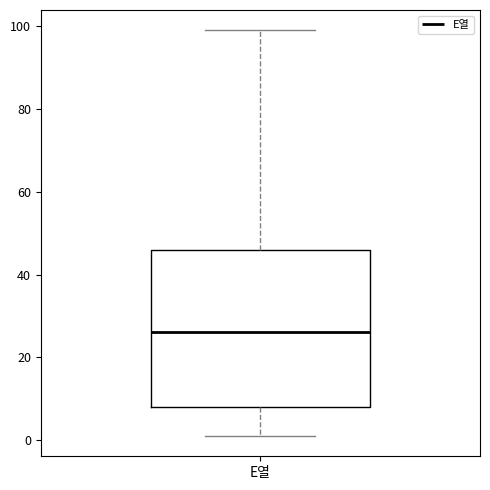

Transcribe this box plot: give where the median line is, the range the box spans, and where the two whiskers end, as read against the y-axis. The values are not printed on the chart, so give them approximately, as read against the axis.

median 26, box 8 to 46, whiskers 2 to 100